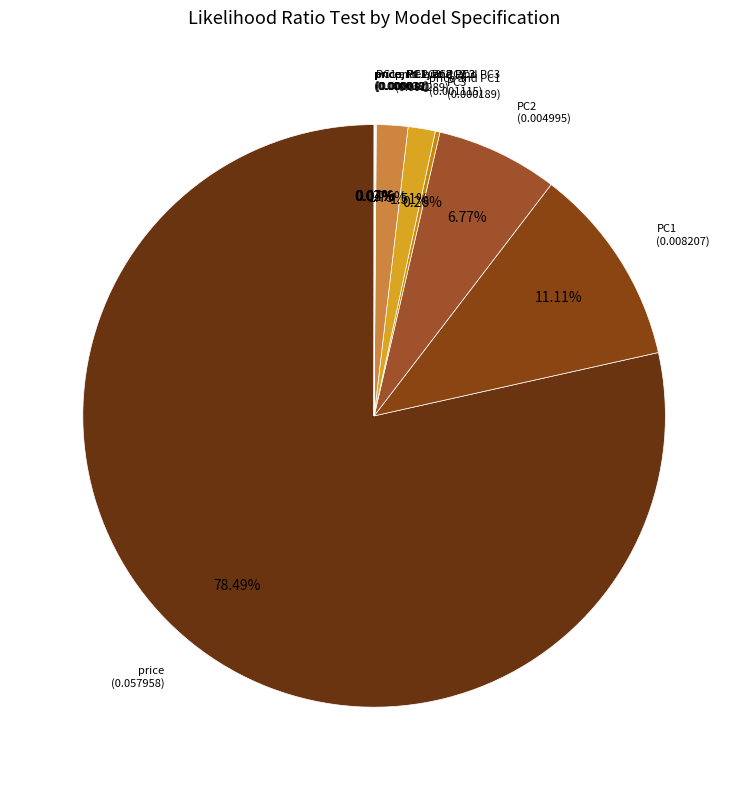

Which category has the biggest portion of the pie?

price